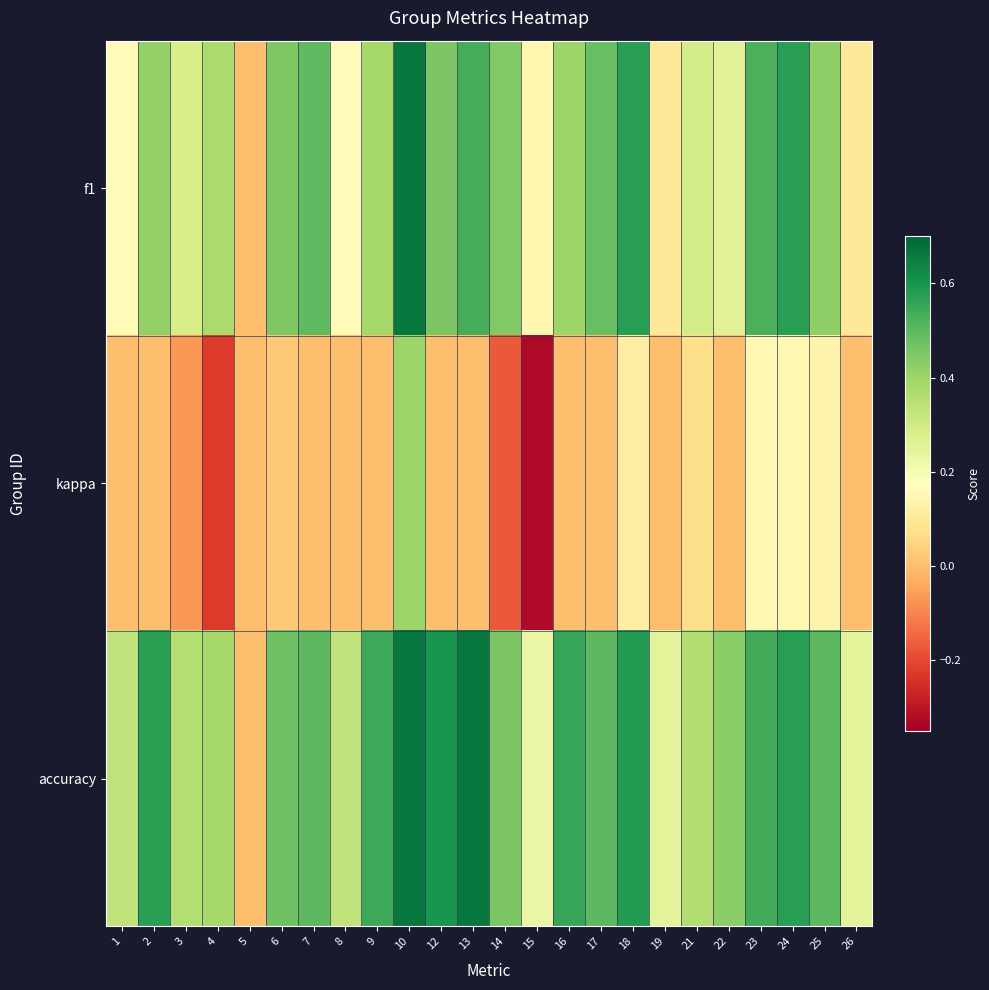

Rank the series at 21 from highest to lowest value.

accuracy, f1, kappa